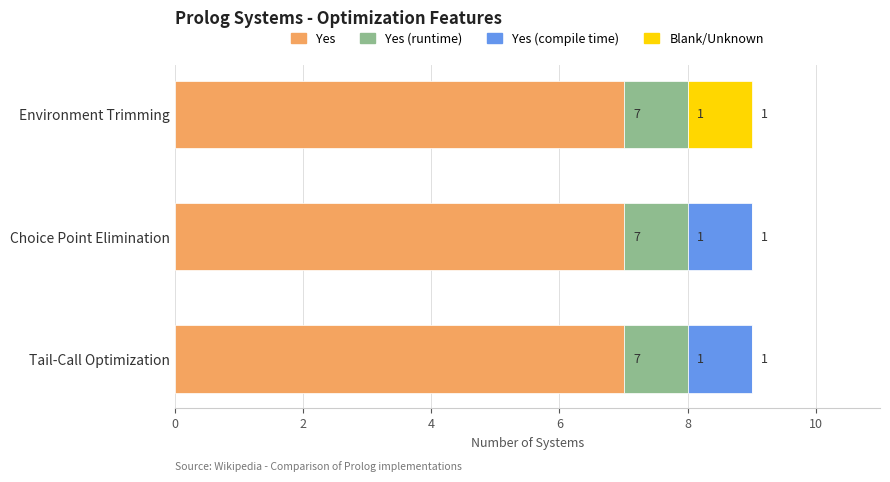

How many series are shown in this chart?

4